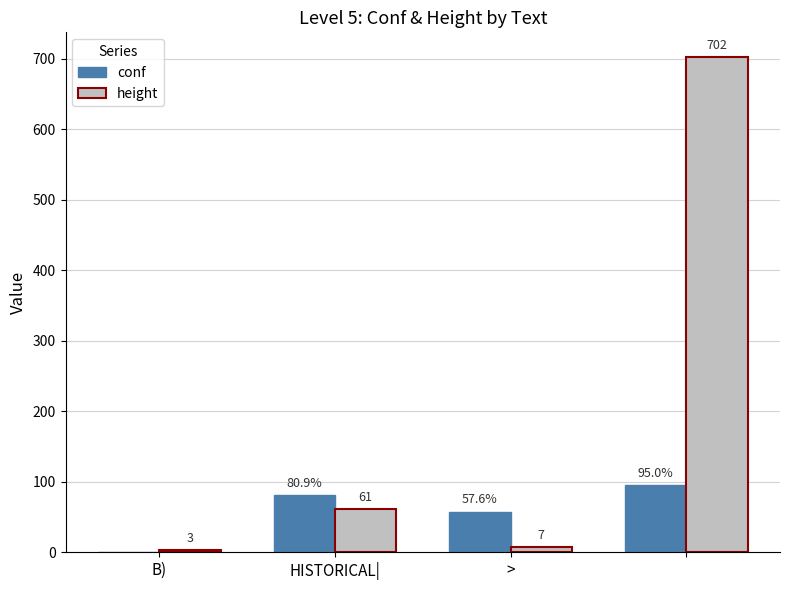

What is the sum of all height values?

773.0